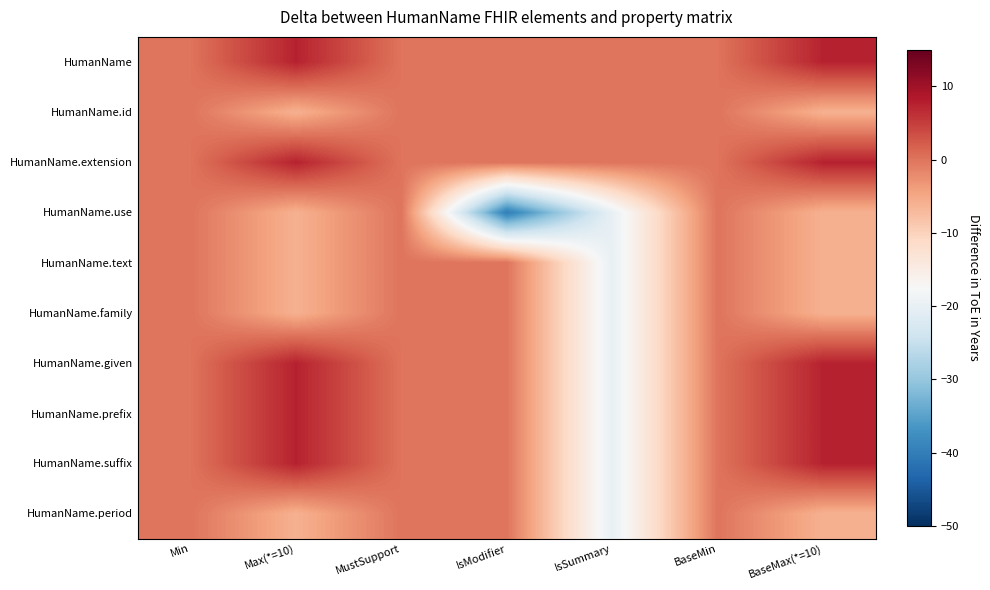

Reading left to right, list all the values displayed in this chart.

HumanName: Min=0.0	Max(*=10)=7.5	MustSupport=0.0	IsModifier=-0.0	IsSummary=-0.0	BaseMin=0.0	BaseMax(*=10)=7.5
HumanName.id: Min=0.0	Max(*=10)=-6.0	MustSupport=0.0	IsModifier=-0.0	IsSummary=-0.0	BaseMin=0.0	BaseMax(*=10)=-6.0
HumanName.extension: Min=0.0	Max(*=10)=7.5	MustSupport=0.0	IsModifier=-0.0	IsSummary=-0.0	BaseMin=0.0	BaseMax(*=10)=7.5
HumanName.use: Min=0.0	Max(*=10)=-6.0	MustSupport=0.0	IsModifier=-40.0	IsSummary=-20.0	BaseMin=0.0	BaseMax(*=10)=-6.0
HumanName.text: Min=0.0	Max(*=10)=-6.0	MustSupport=0.0	IsModifier=-0.0	IsSummary=-20.0	BaseMin=0.0	BaseMax(*=10)=-6.0
HumanName.family: Min=0.0	Max(*=10)=-6.0	MustSupport=0.0	IsModifier=-0.0	IsSummary=-20.0	BaseMin=0.0	BaseMax(*=10)=-6.0
HumanName.given: Min=0.0	Max(*=10)=7.5	MustSupport=0.0	IsModifier=-0.0	IsSummary=-20.0	BaseMin=0.0	BaseMax(*=10)=7.5
HumanName.prefix: Min=0.0	Max(*=10)=7.5	MustSupport=0.0	IsModifier=-0.0	IsSummary=-20.0	BaseMin=0.0	BaseMax(*=10)=7.5
HumanName.suffix: Min=0.0	Max(*=10)=7.5	MustSupport=0.0	IsModifier=-0.0	IsSummary=-20.0	BaseMin=0.0	BaseMax(*=10)=7.5
HumanName.period: Min=0.0	Max(*=10)=-6.0	MustSupport=0.0	IsModifier=-0.0	IsSummary=-20.0	BaseMin=0.0	BaseMax(*=10)=-6.0